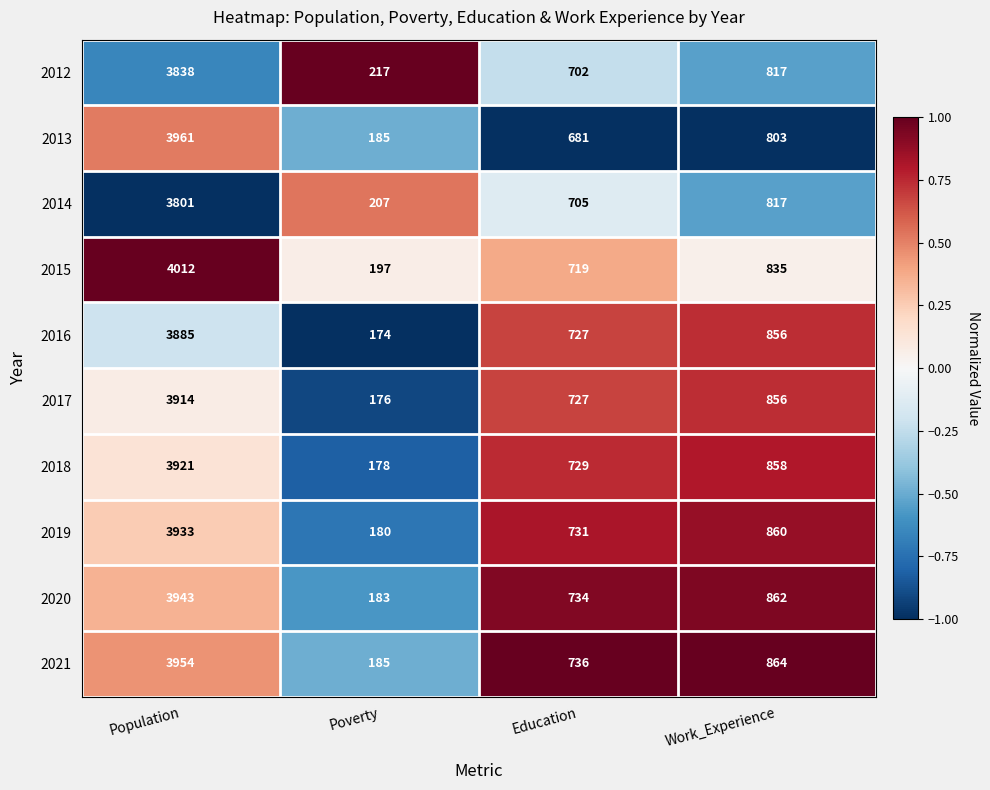

Which series has the largest range (max minus min)?

2015